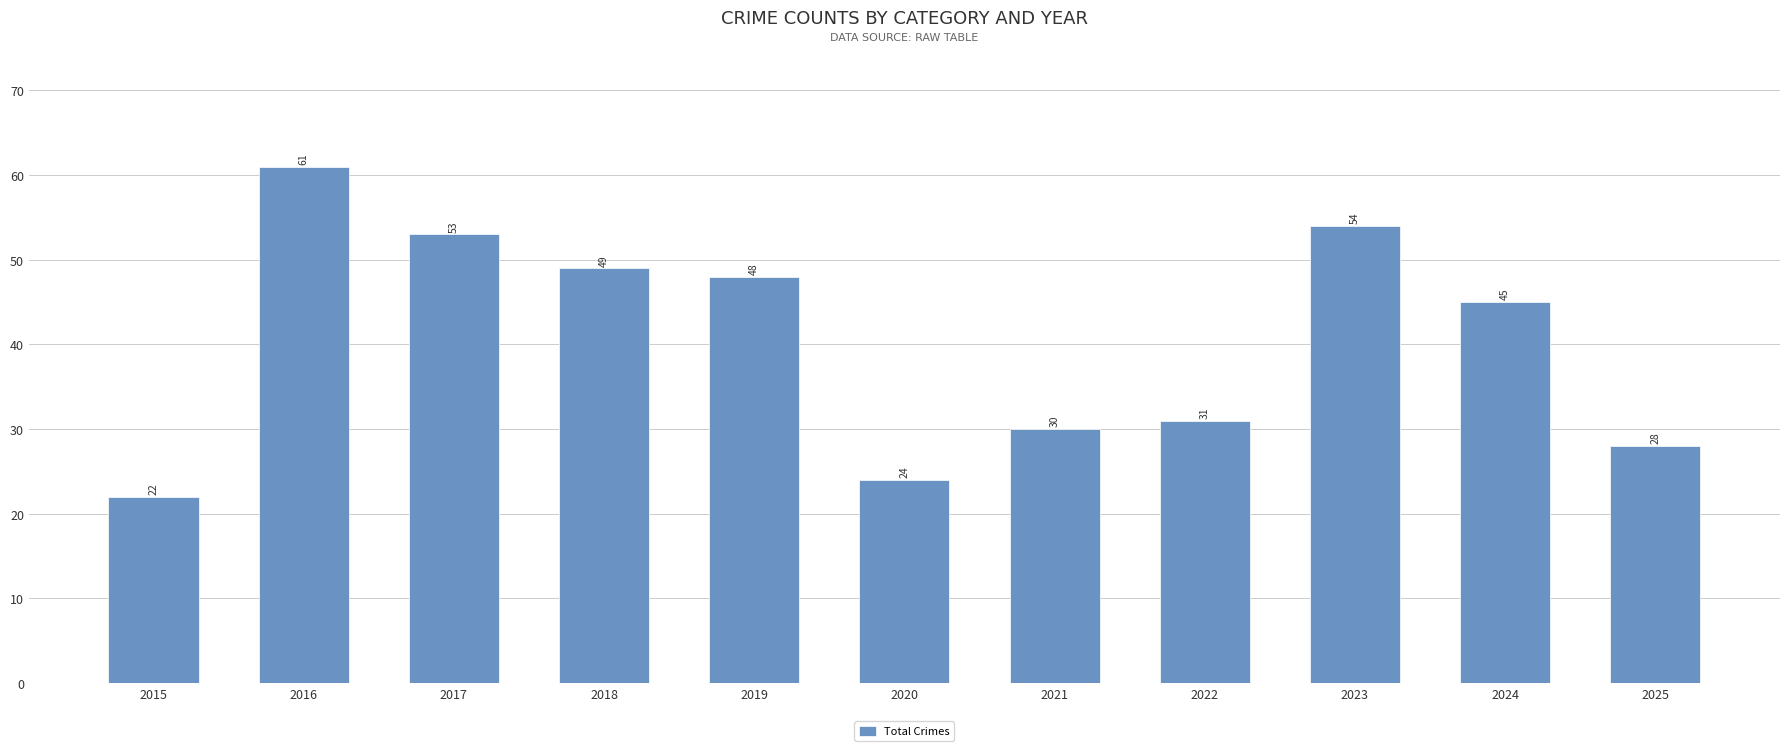

What is the ratio of the value at 2021 to the value at 2022?

1.0